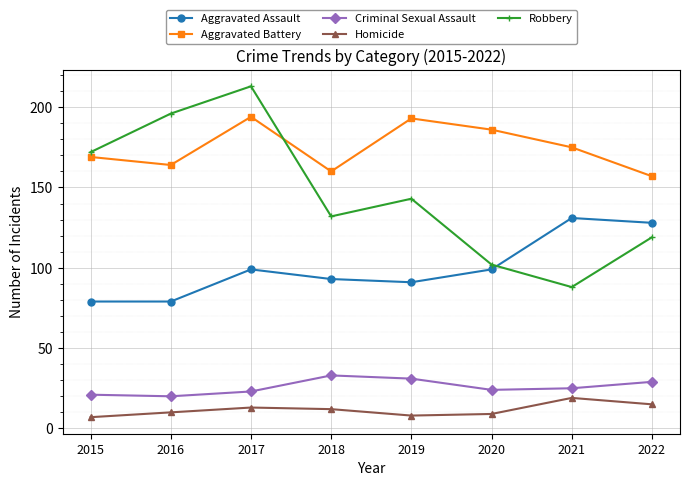

What is the maximum value shown in the chart?

213